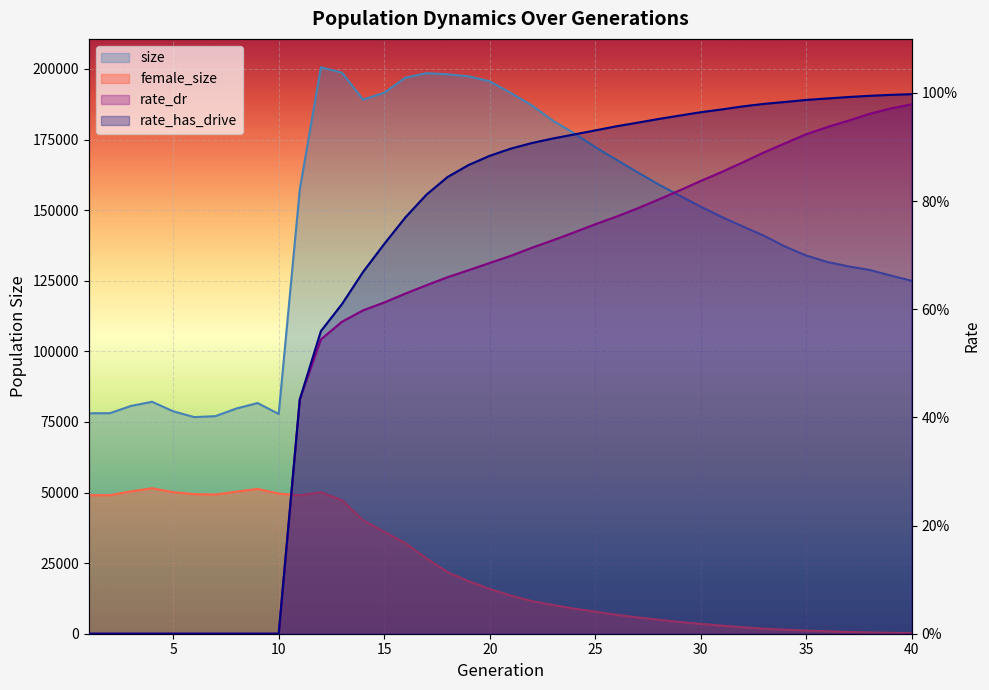

True or false: size and rate_has_drive intersect in this chart.

False